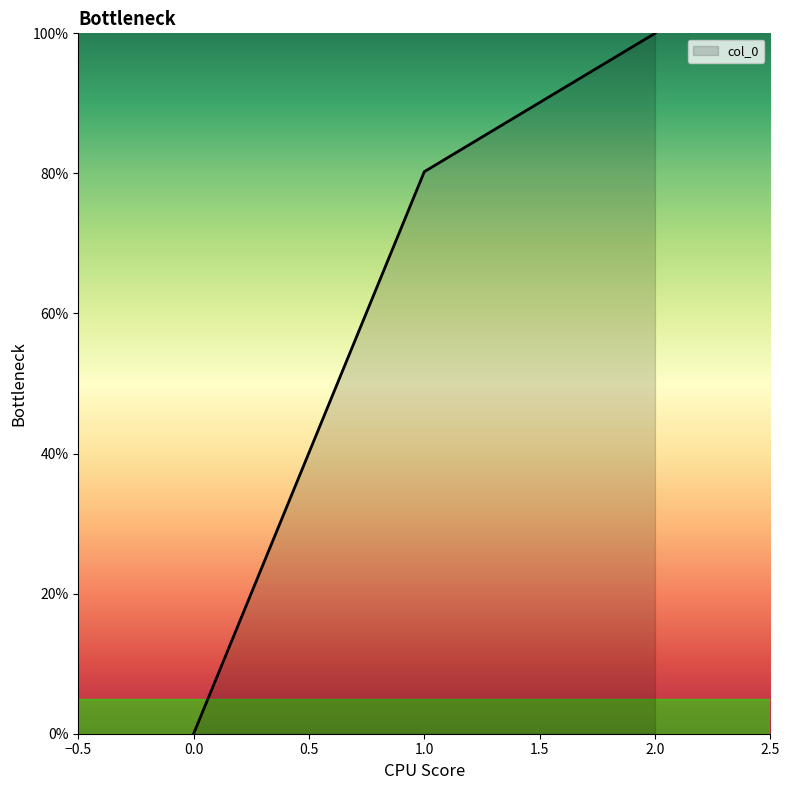

Rank the categories by value from highest to lowest.

2.0, 1.0, 0.0